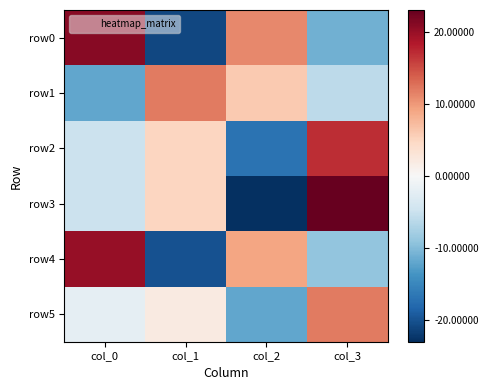

Reading left to right, what are all the values shown in this chart?

row0: col_0=21	col_1=-21	col_2=11	col_3=-11
row1: col_0=-12	col_1=12	col_2=6	col_3=-6
row2: col_0=-5	col_1=5	col_2=-17	col_3=17
row3: col_0=-5	col_1=5	col_2=-23	col_3=23
row4: col_0=20	col_1=-20	col_2=9	col_3=-9
row5: col_0=-2	col_1=2	col_2=-12	col_3=12